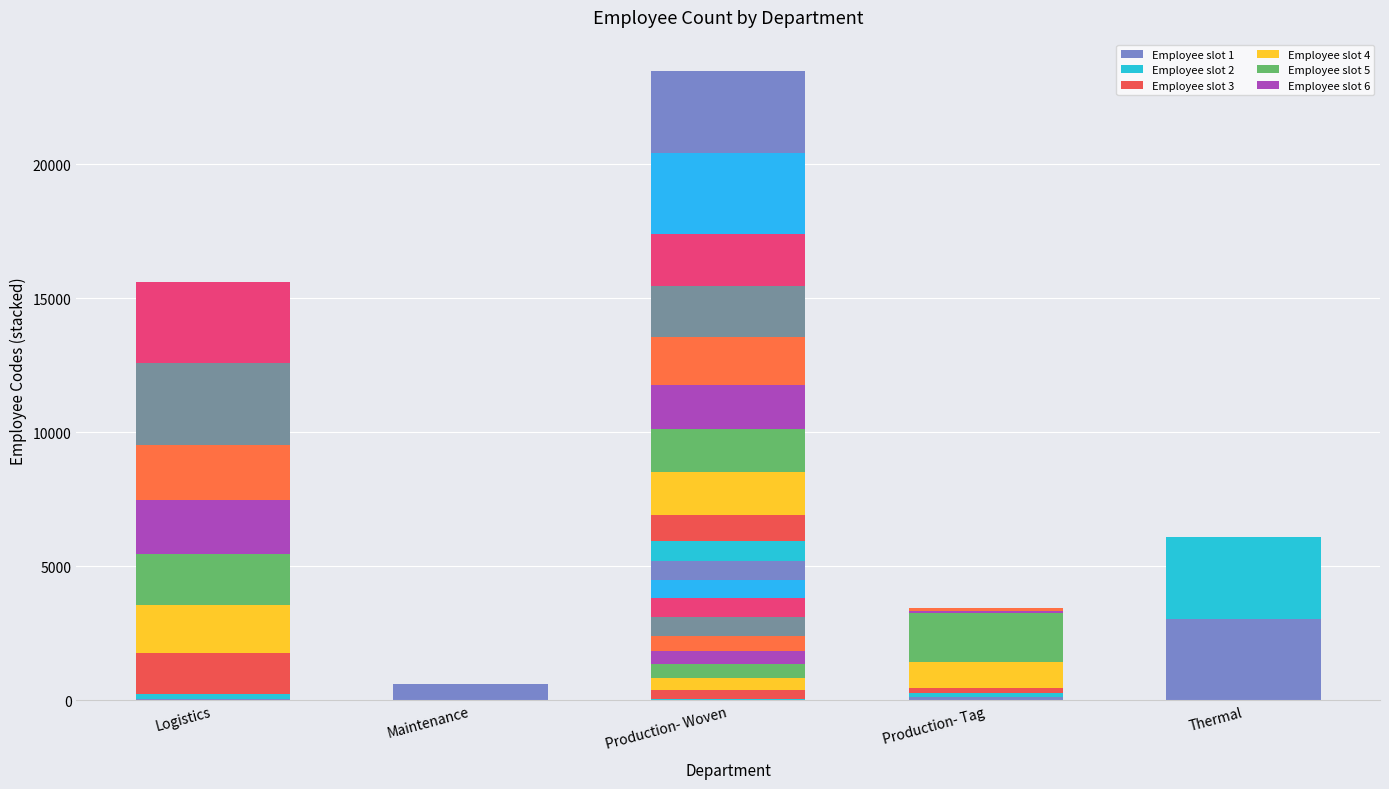

Which has a higher value, Logistics or Production- Woven?

Logistics